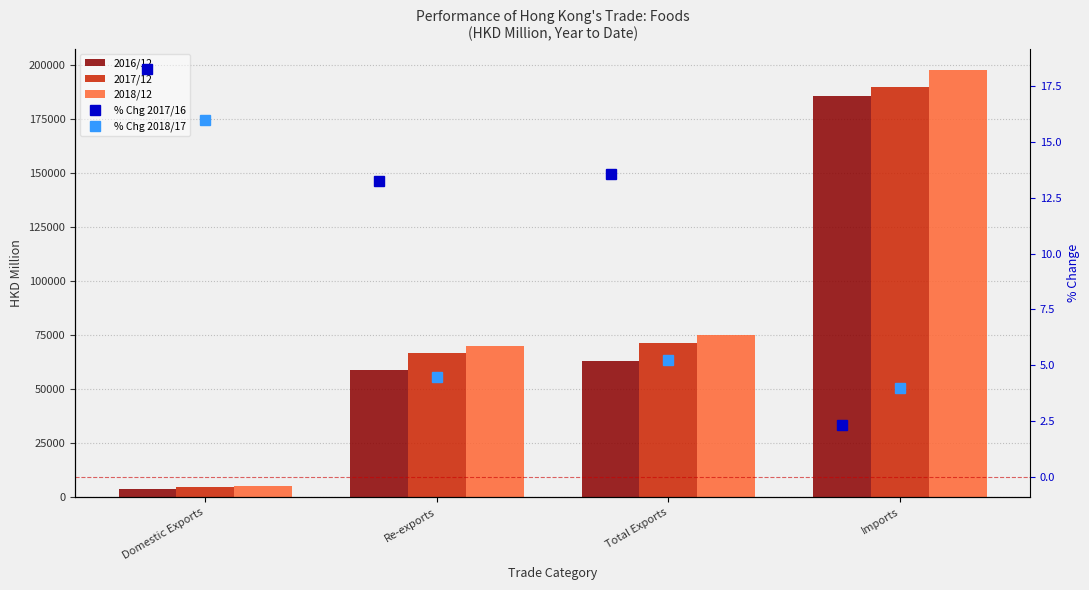

Where does the % Chg 2018/17 series first go above 5?

Domestic Exports